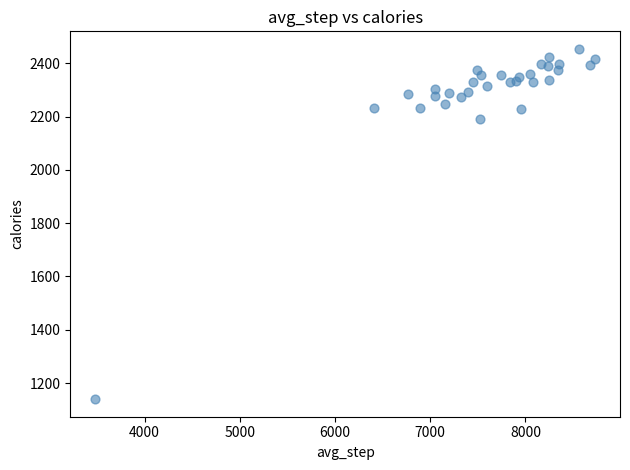

What is the range of X values (max minus min)?

5248.7